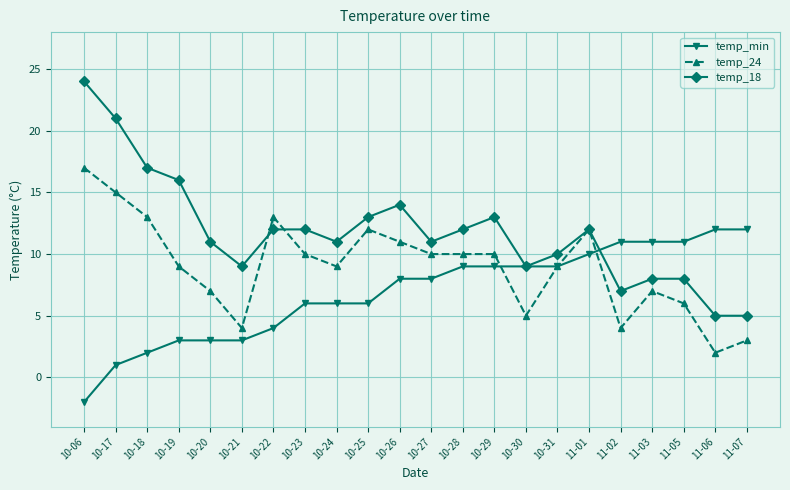

Reading left to right, list all the values displayed in this chart.

temp_min: 10-06=-2	10-17=1	10-18=2	10-19=3	10-20=3	10-21=3	10-22=4	10-23=6	10-24=6	10-25=6	10-26=8	10-27=8	10-28=9	10-29=9	10-30=9	10-31=9	11-01=10	11-02=11	11-03=11	11-05=11	11-06=12	11-07=12
temp_24: 10-06=17	10-17=15	10-18=13	10-19=9	10-20=7	10-21=4	10-22=13	10-23=10	10-24=9	10-25=12	10-26=11	10-27=10	10-28=10	10-29=10	10-30=5	10-31=9	11-01=12	11-02=4	11-03=7	11-05=6	11-06=2	11-07=3
temp_18: 10-06=24	10-17=21	10-18=17	10-19=16	10-20=11	10-21=9	10-22=12	10-23=12	10-24=11	10-25=13	10-26=14	10-27=11	10-28=12	10-29=13	10-30=9	10-31=10	11-01=12	11-02=7	11-03=8	11-05=8	11-06=5	11-07=5